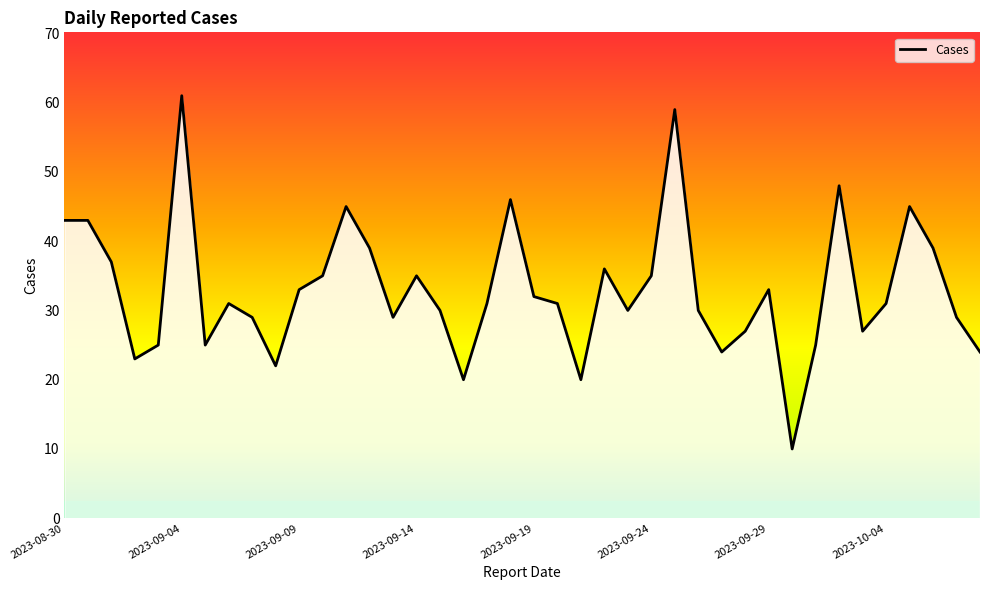

What is the difference between the maximum and minimum values?

51